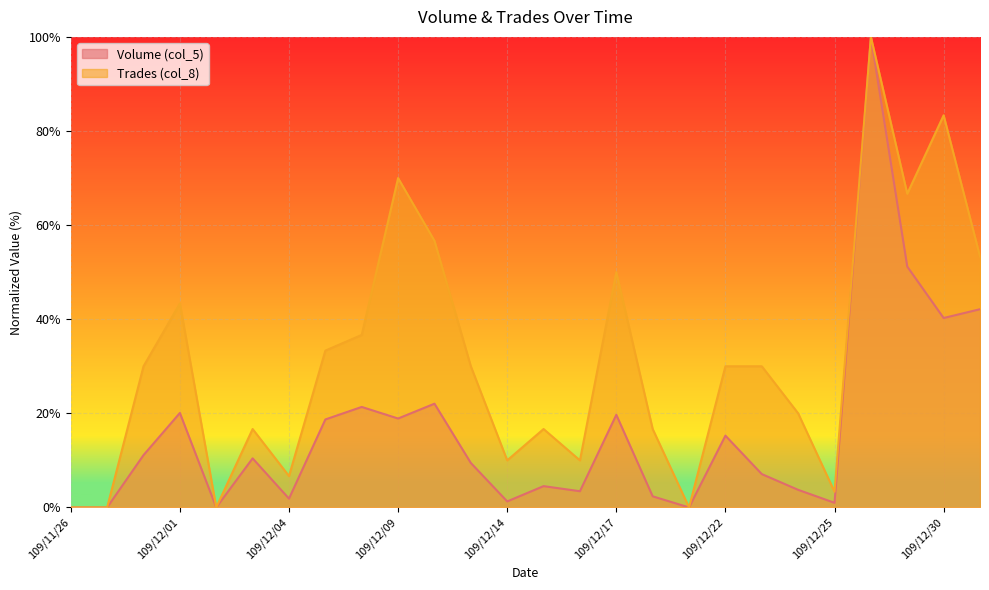

Reading right to left, list all the values displayed in this chart.

Volume (col_5): 109/12/31=42.1	109/12/30=40.3	109/12/29=51.2	109/12/28=100.0	109/12/25=1.0	109/12/24=3.7	109/12/23=7.1	109/12/22=15.3	109/12/21=0.0	109/12/18=2.4	109/12/17=19.7	109/12/16=3.4	109/12/15=4.5	109/12/14=1.3	109/12/11=9.4	109/12/10=22.0	109/12/09=18.9	109/12/08=21.4	109/12/07=18.7	109/12/04=1.9	109/12/03=10.4	109/12/02=0.0	109/12/01=20.1	109/11/30=11.1	109/11/27=0.0	109/11/26=0.0
Trades (col_8): 109/12/31=53.3	109/12/30=83.3	109/12/29=66.7	109/12/28=100.0	109/12/25=3.3	109/12/24=20.0	109/12/23=30.0	109/12/22=30.0	109/12/21=0.0	109/12/18=16.7	109/12/17=50.0	109/12/16=10.0	109/12/15=16.7	109/12/14=10.0	109/12/11=30.0	109/12/10=56.7	109/12/09=70.0	109/12/08=36.7	109/12/07=33.3	109/12/04=6.7	109/12/03=16.7	109/12/02=0.0	109/12/01=43.3	109/11/30=30.0	109/11/27=0.0	109/11/26=0.0